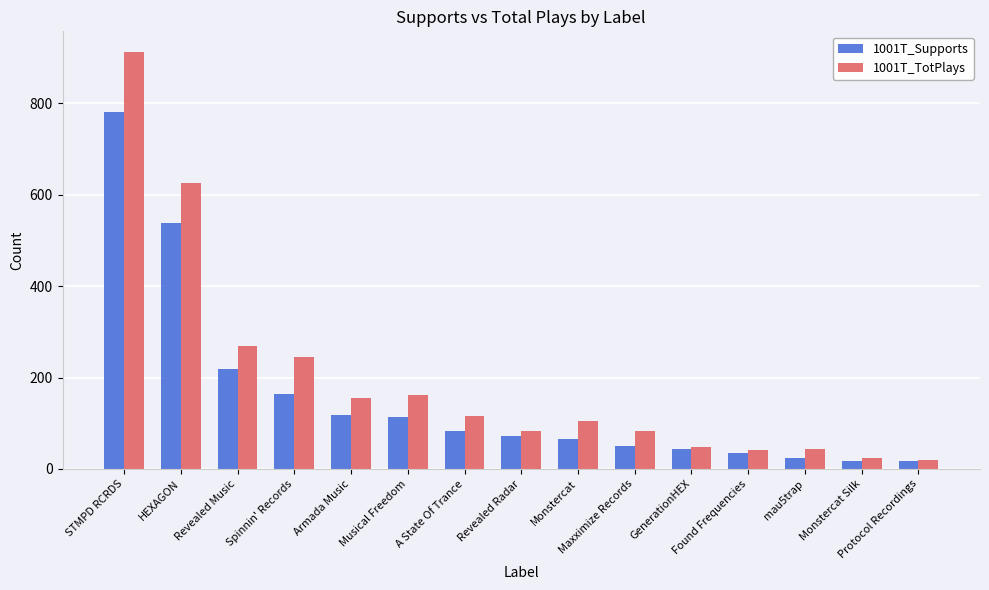

What is the average value of the 1001T_TotPlays series?

195